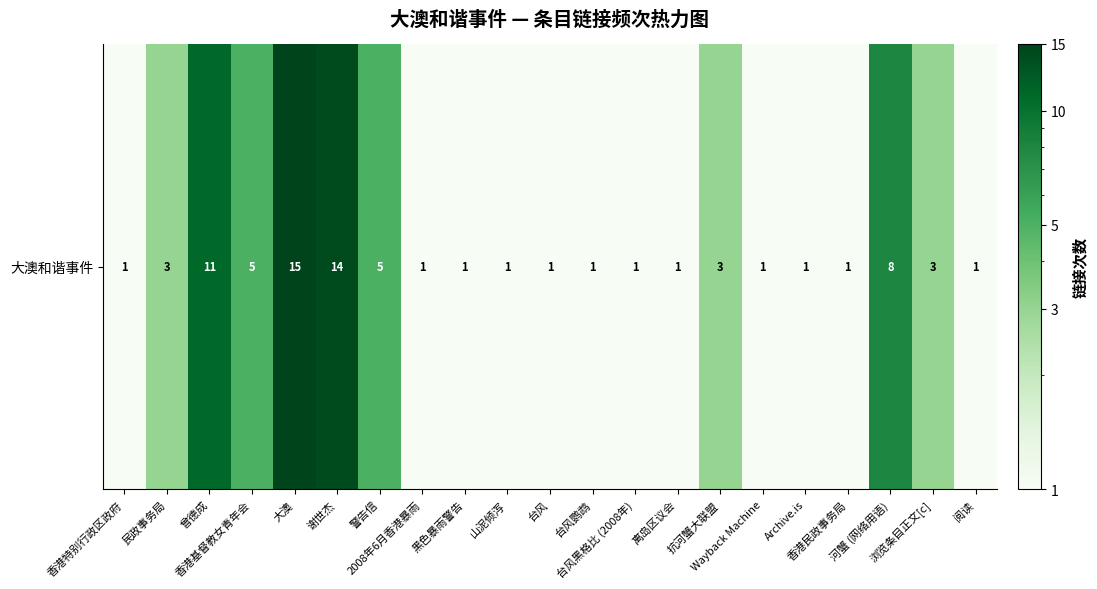

How many data points does each series have?

21